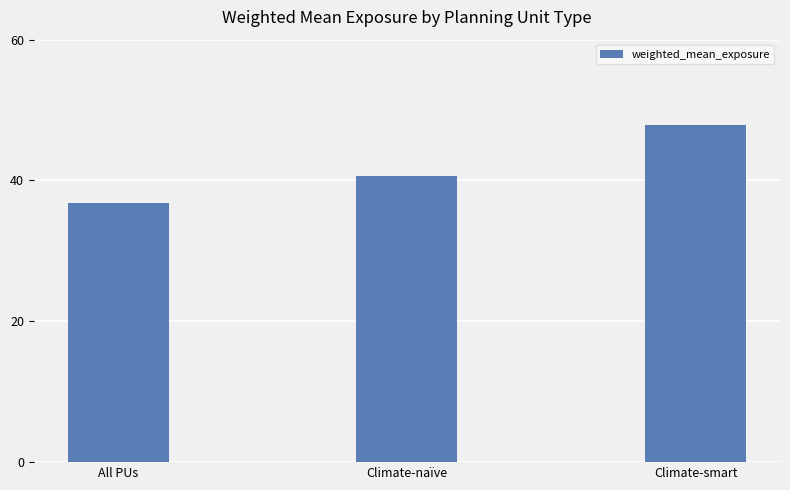

What is the label of the 1st bar from the right?

Climate-smart